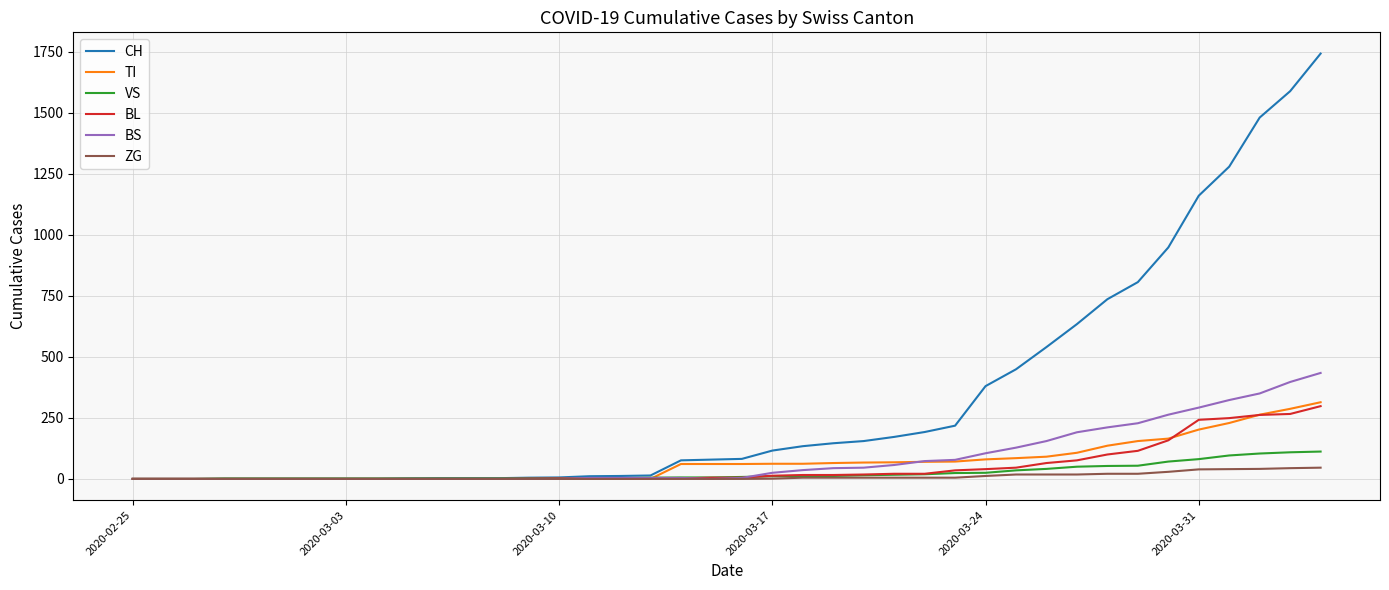

What are all the series names shown in the legend?

CH, TI, VS, BL, BS, ZG